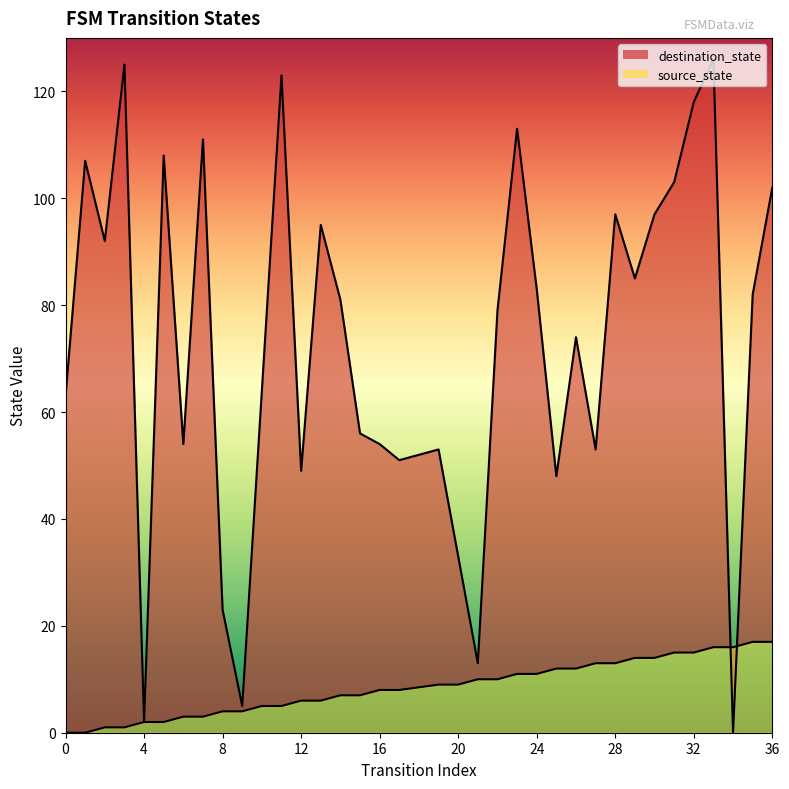

Does the chart have visible grid lines?

No